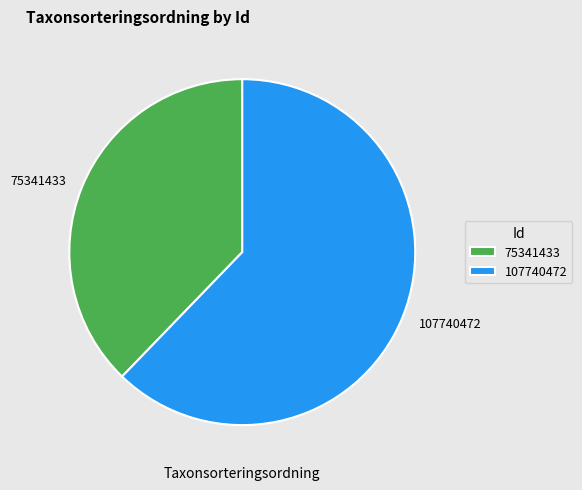

Is it true that 107740472 is 62% of the pie?

True